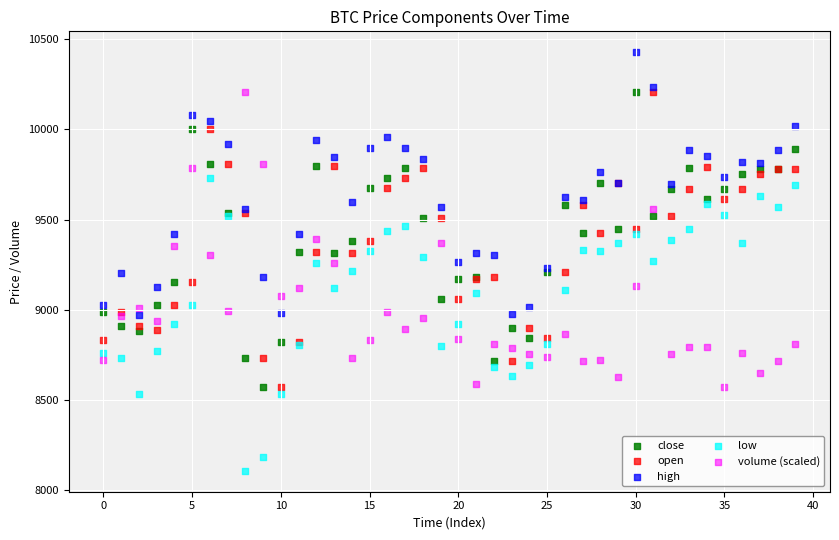

What are all the series names shown in the legend?

close, open, high, low, volume (scaled)